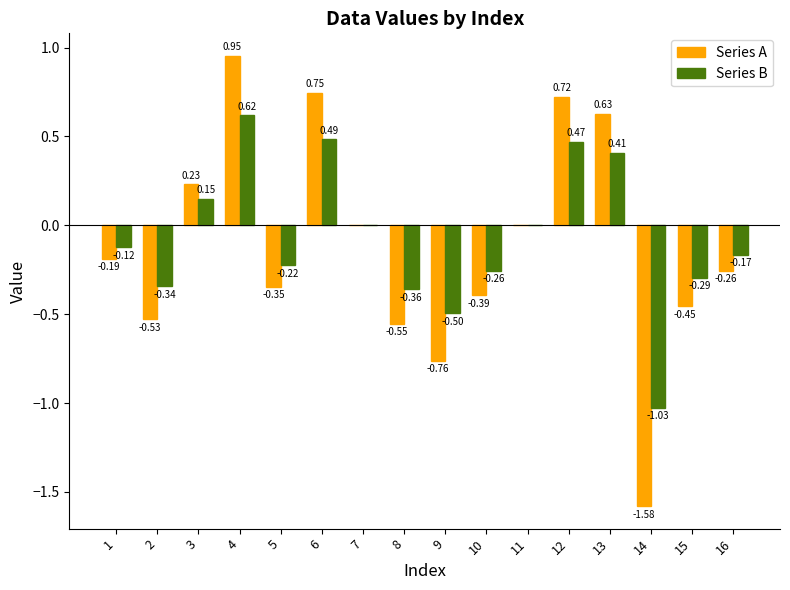

Which series has the largest total across all categories?

Series B